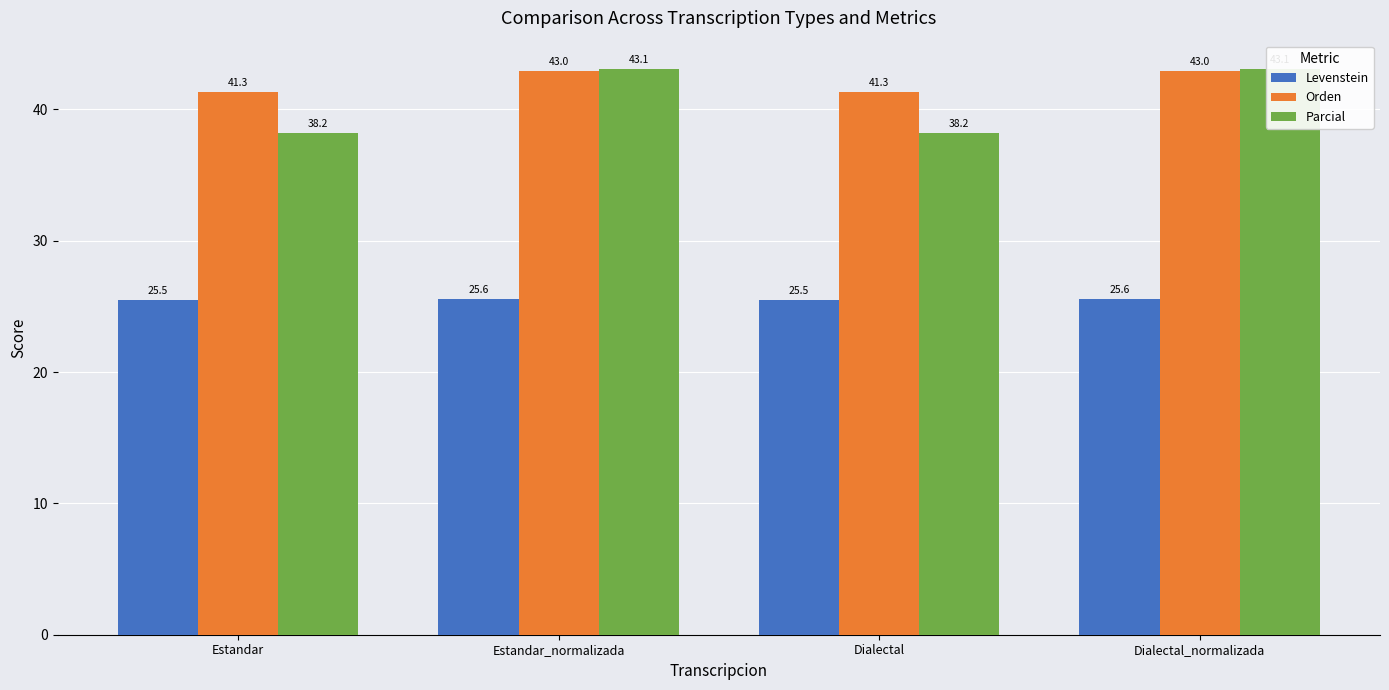

What is the label of the 4th bar from the right?

Estandar